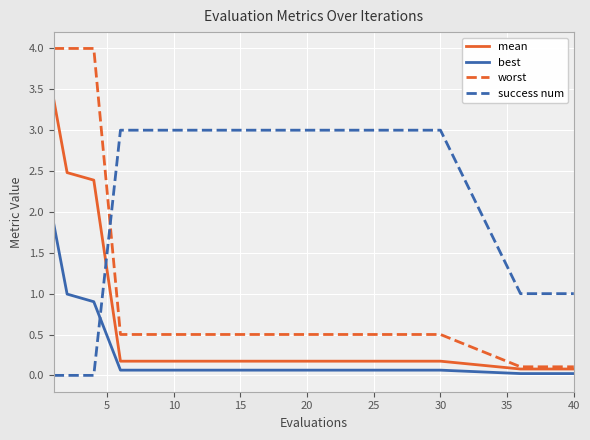

How many times do success num and mean cross each other?

1